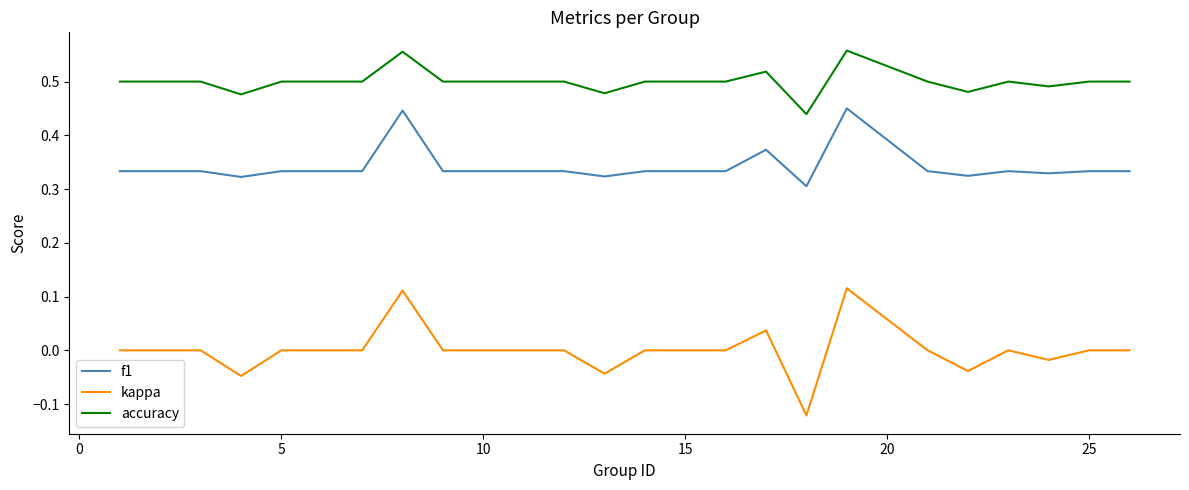

Which series has the largest range (max minus min)?

kappa